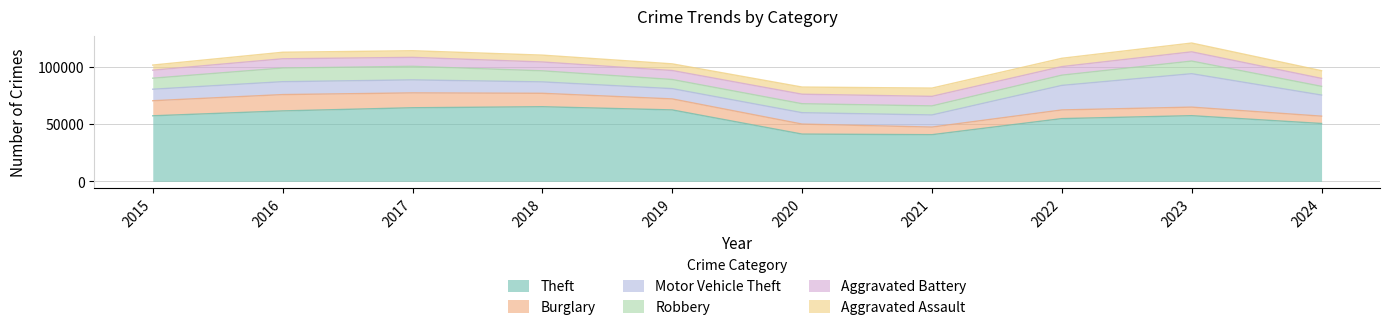

Does the chart display data point markers on the line(s)?

No